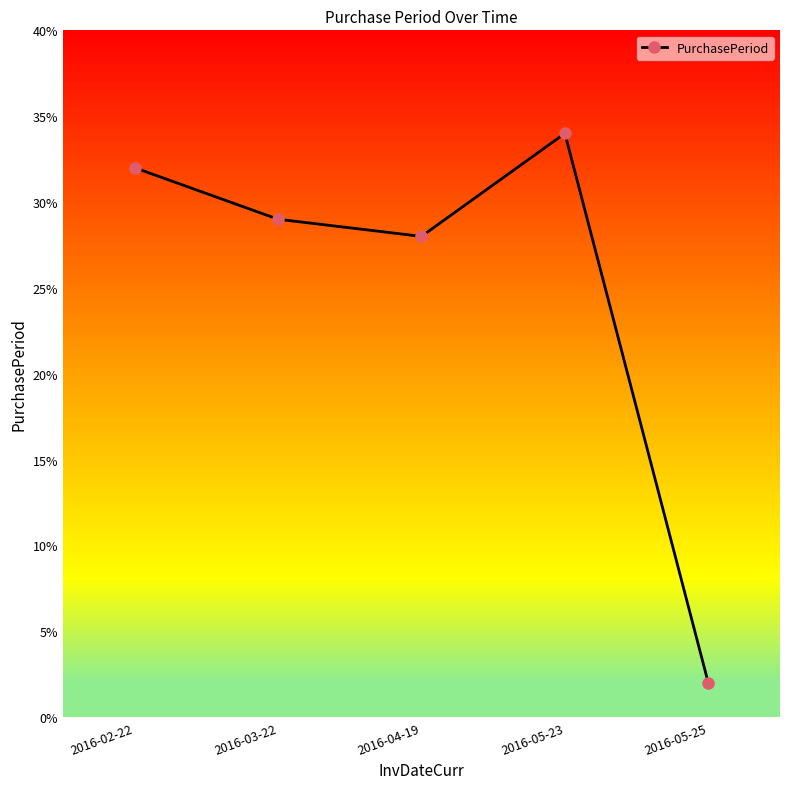

Is it true that the value at 2016-05-23 is 50?

False